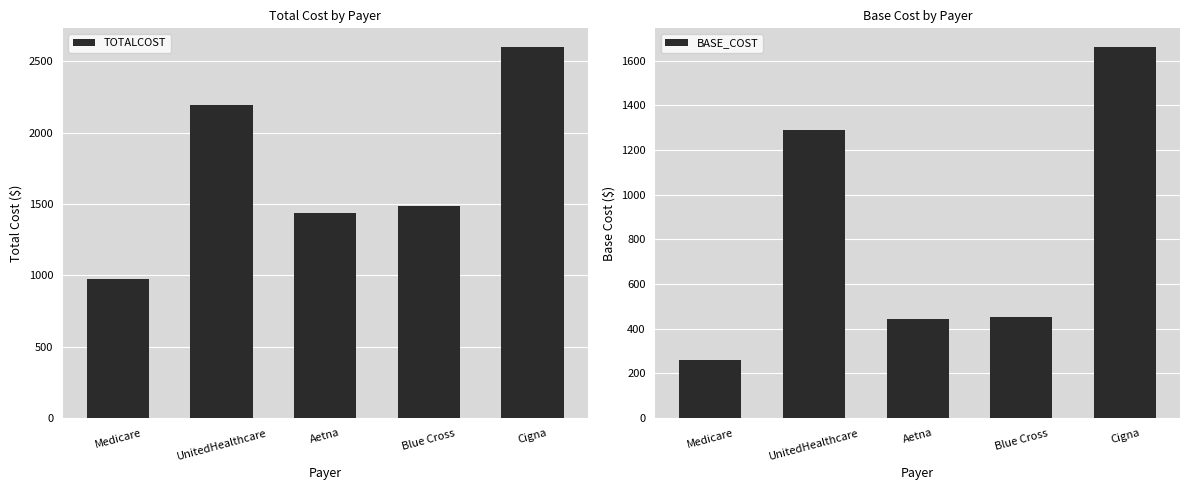

What is the highest value of the BASE_COST series?

1662.0